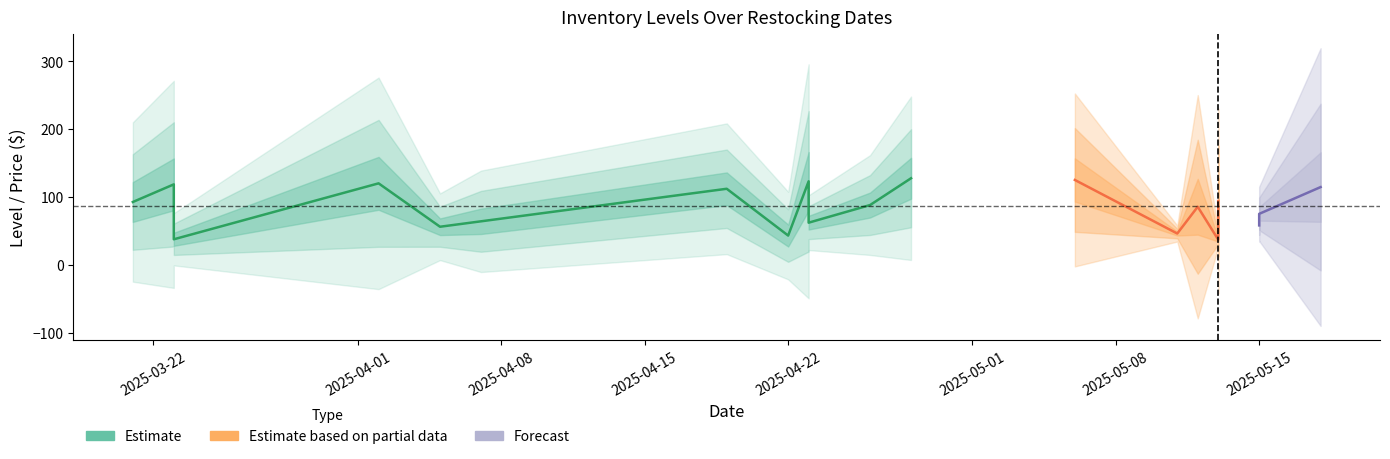

The Reorder Level series shows 27.2 at 2025-05-12. True or false?

False